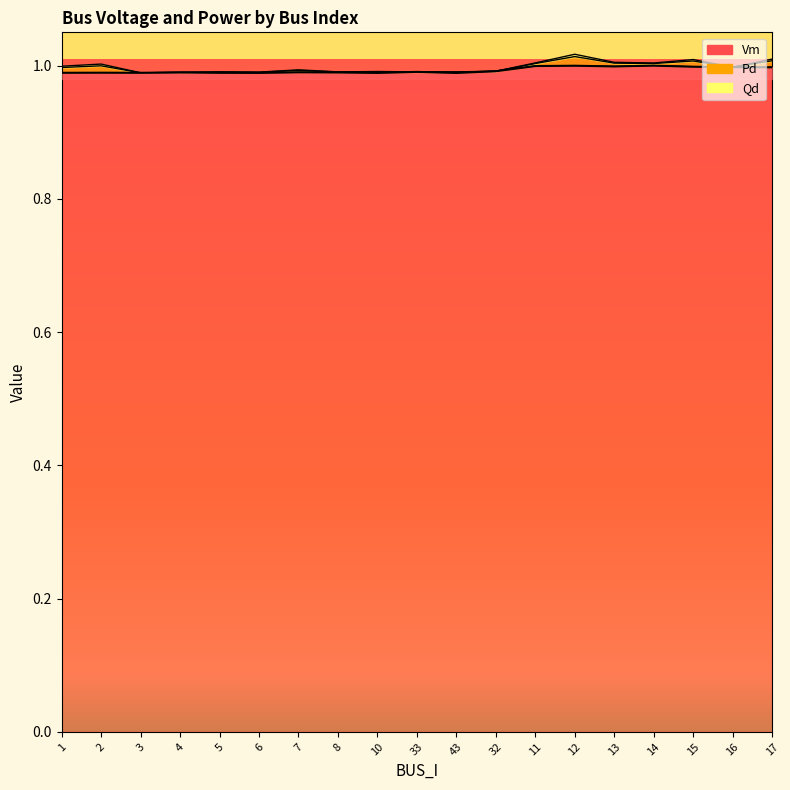

The Vm series shows 1.0 at 33. True or false?

True